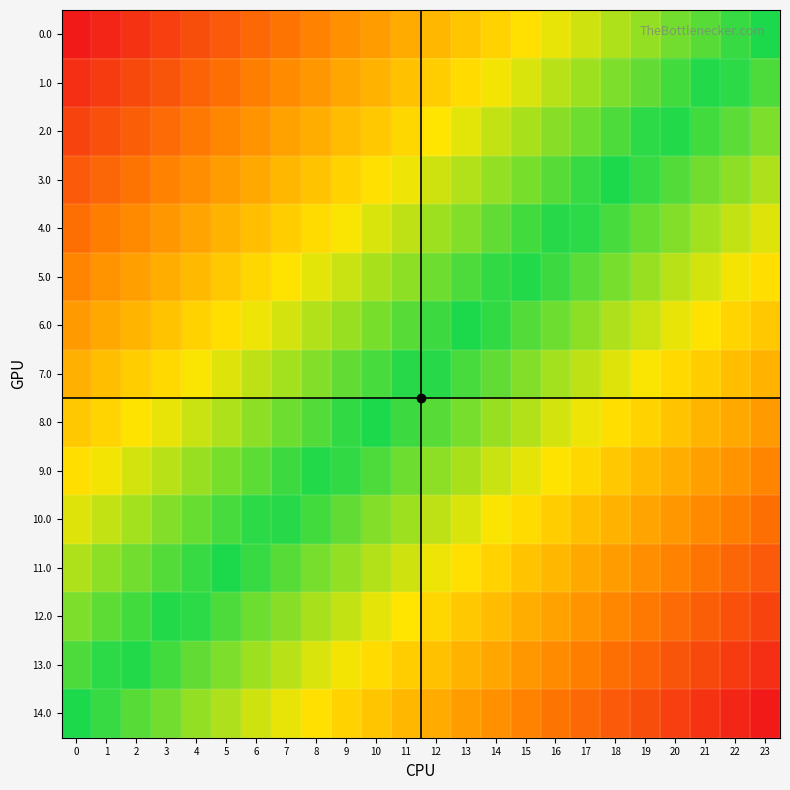

How many categories are shown in the chart?

24